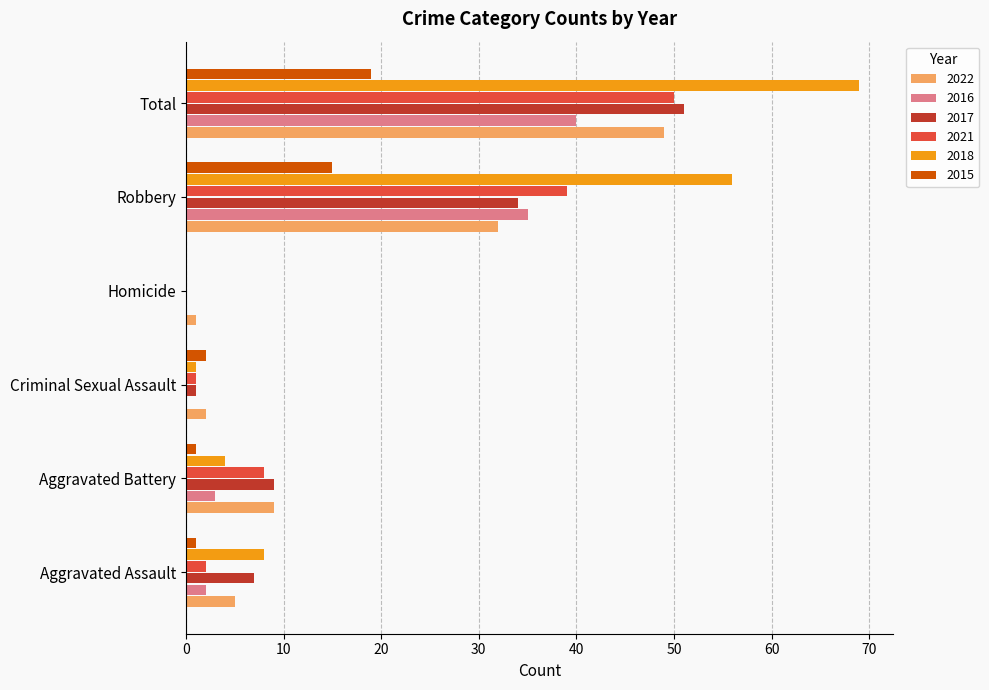

What are all the series names shown in the legend?

2022, 2016, 2017, 2021, 2018, 2015